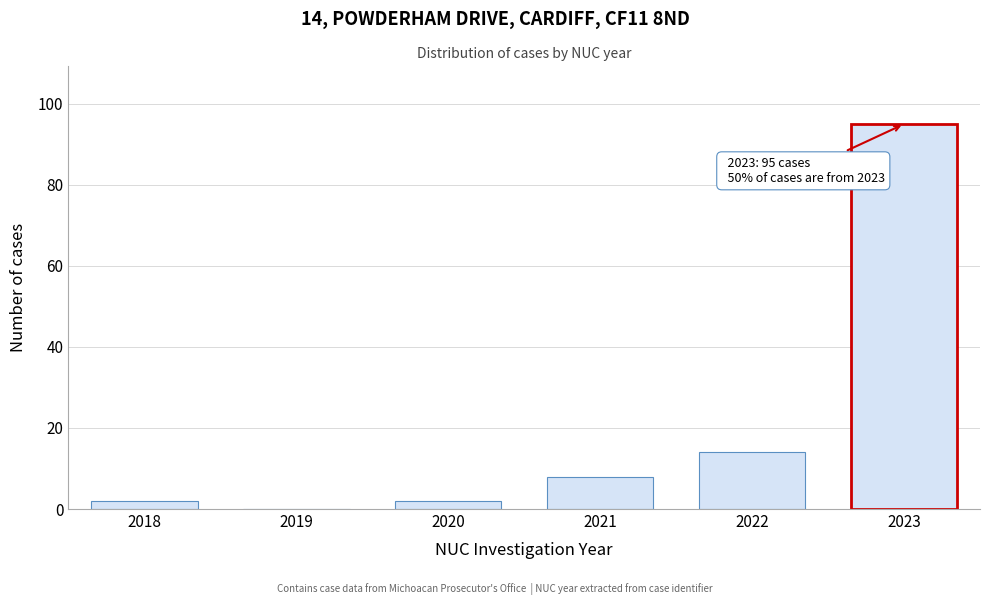

Reading left to right, list all the values displayed in this chart.

2018=2	2019=0	2020=2	2021=8	2022=14	2023=95